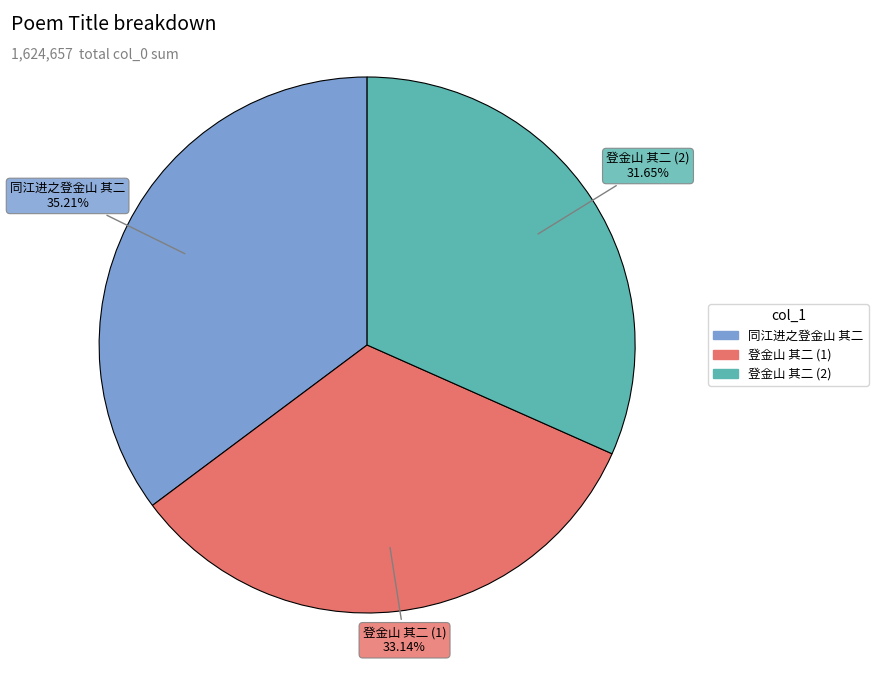

Does any single category account for the majority?

No